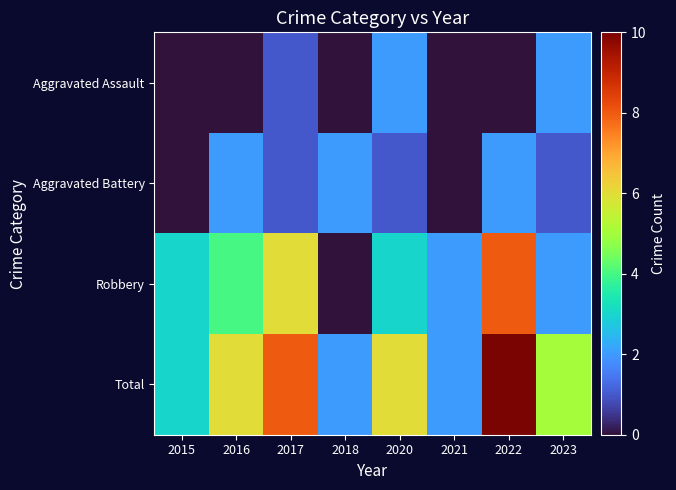

Count the number of data series in this chart.

4